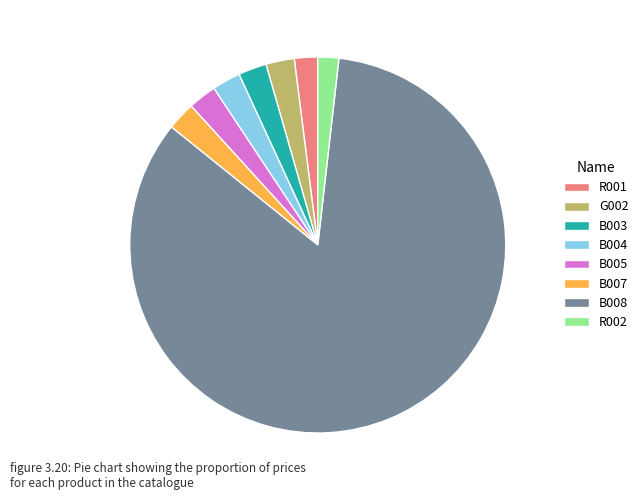

Approximately how many times larger is the value at B008 compared to R002?

46.6